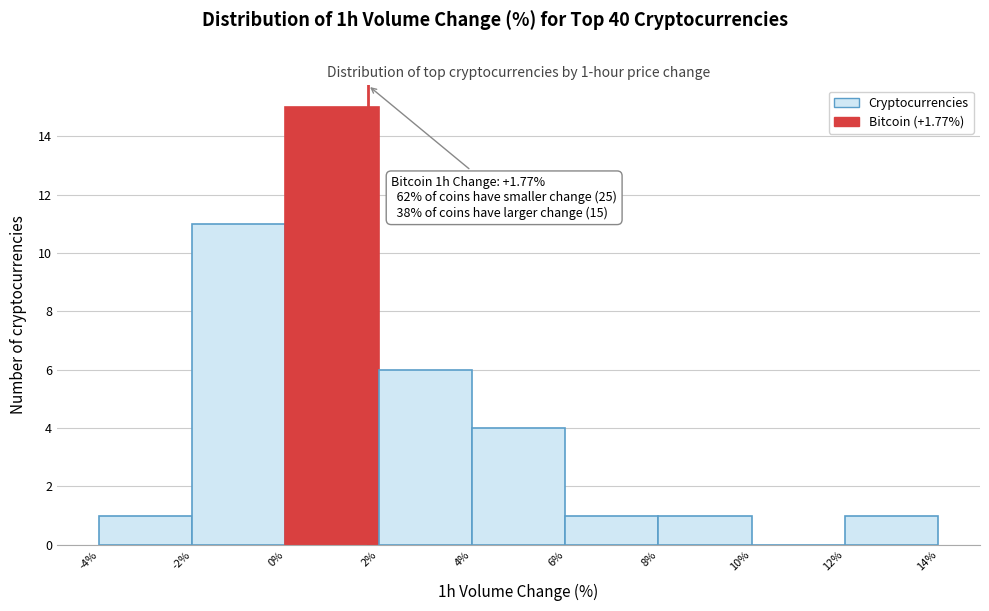

Which range on the x-axis has the tallest bar?

0% to 2%